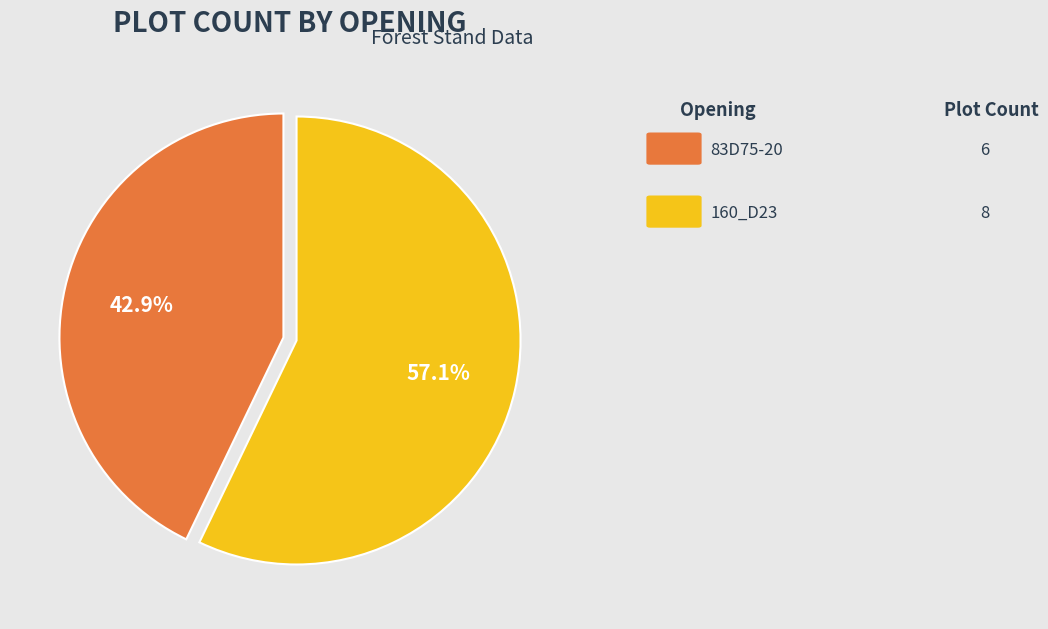

Is there a majority slice in this chart?

Yes